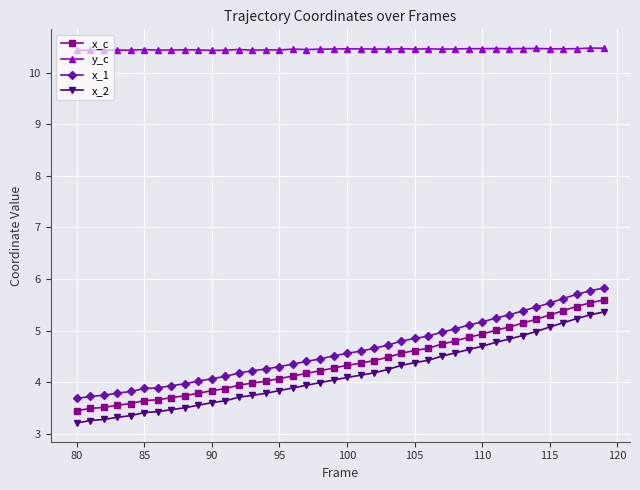

True or false: y_c and x_c cross at least once.

False